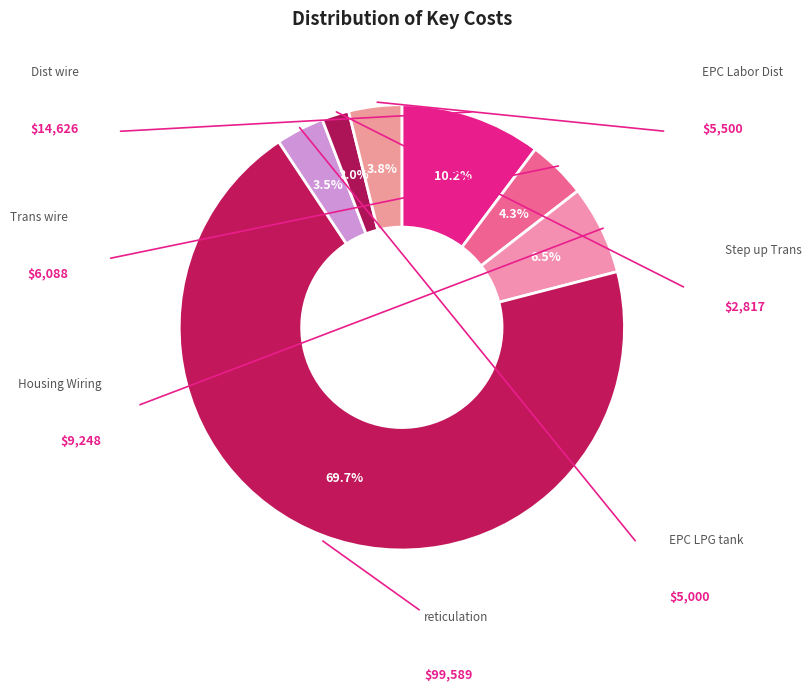

How many segments does this pie chart have?

7